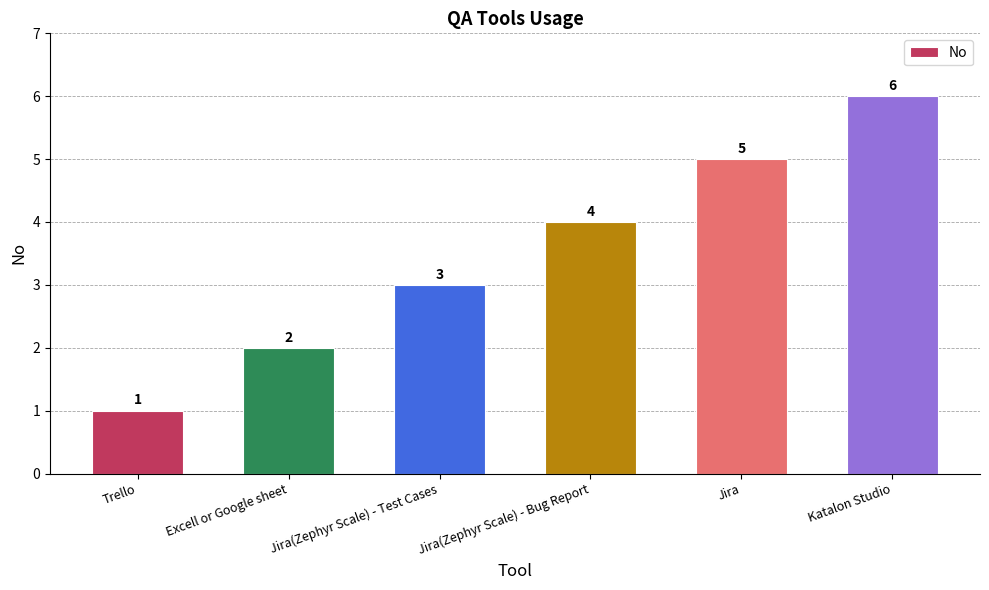

Are the bars grouped side by side (vs. stacked)?

No